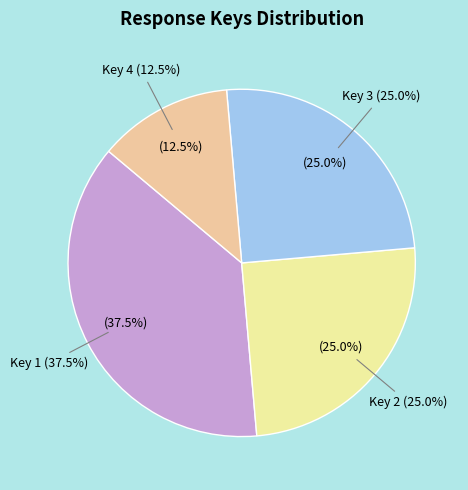

Rank the categories by value from lowest to highest.

4, 2, 3, 1